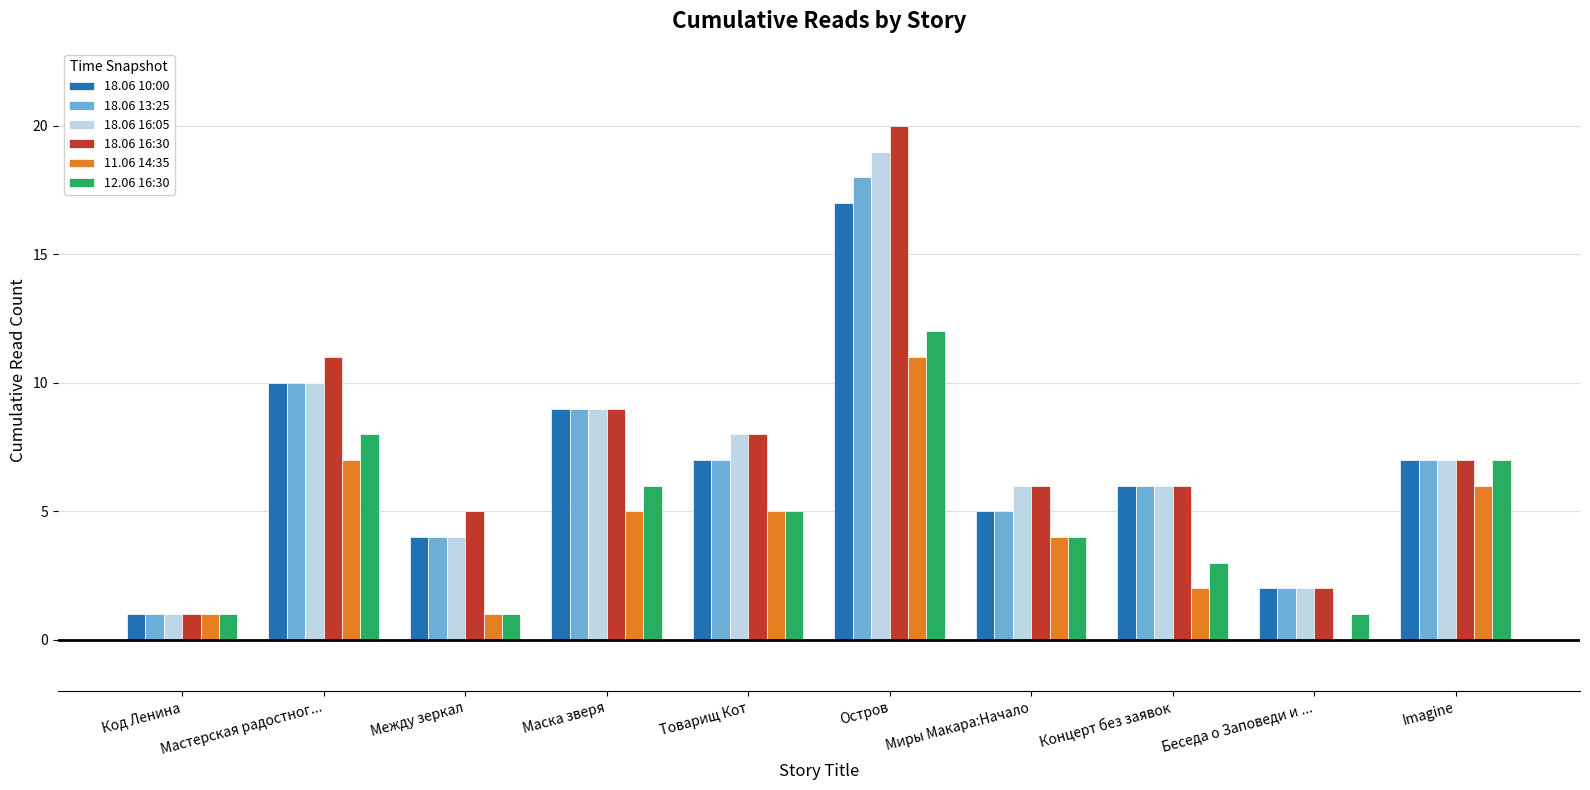

Which category has the highest value across all series?

Остров